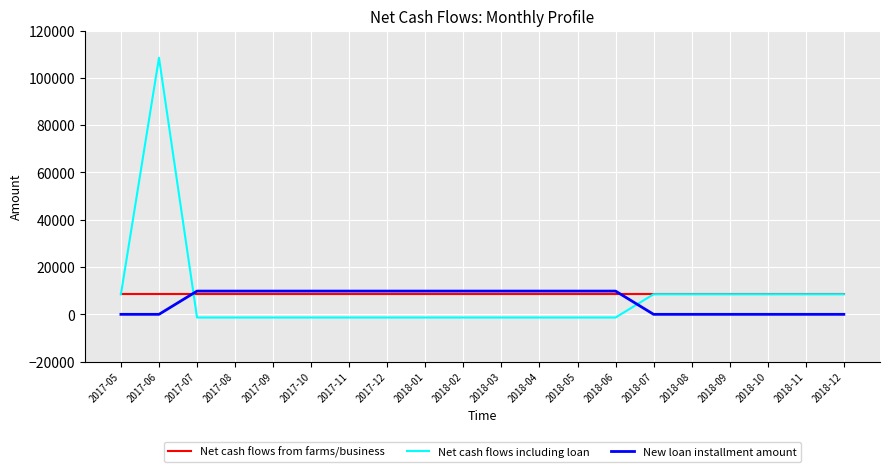

At which label does Net cash flows including loan reach its peak?

2017-06